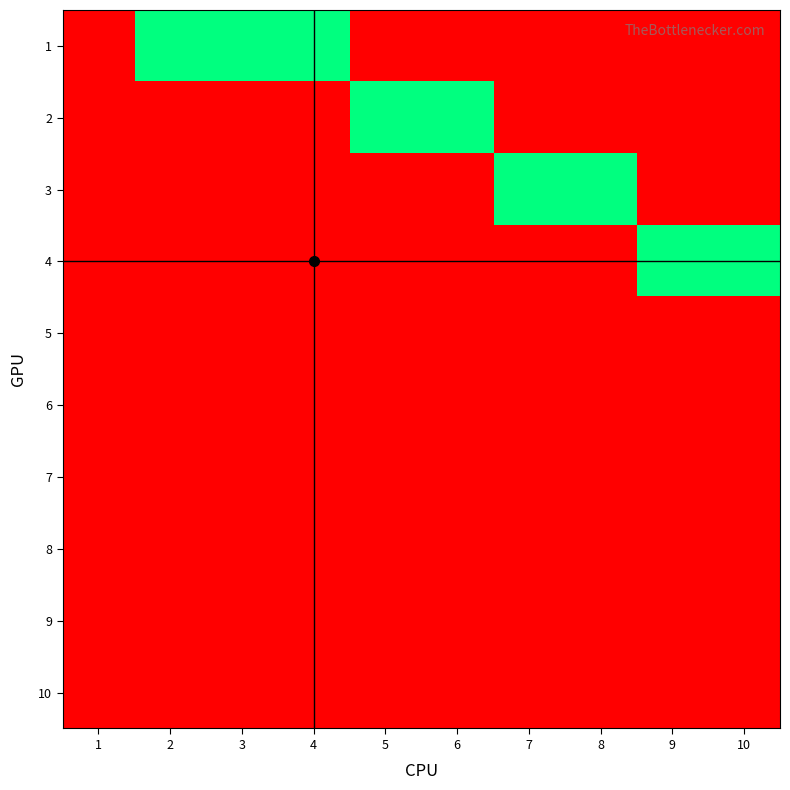

Reading left to right, list all the values displayed in this chart.

1: 1=0	2=1	3=1	4=1	5=0	6=0	7=0	8=0	9=0	10=0
2: 1=0	2=0	3=0	4=0	5=1	6=1	7=0	8=0	9=0	10=0
3: 1=0	2=0	3=0	4=0	5=0	6=0	7=1	8=1	9=0	10=0
4: 1=0	2=0	3=0	4=0	5=0	6=0	7=0	8=0	9=1	10=1
5: 1=0	2=0	3=0	4=0	5=0	6=0	7=0	8=0	9=0	10=0
6: 1=0	2=0	3=0	4=0	5=0	6=0	7=0	8=0	9=0	10=0
7: 1=0	2=0	3=0	4=0	5=0	6=0	7=0	8=0	9=0	10=0
8: 1=0	2=0	3=0	4=0	5=0	6=0	7=0	8=0	9=0	10=0
9: 1=0	2=0	3=0	4=0	5=0	6=0	7=0	8=0	9=0	10=0
10: 1=0	2=0	3=0	4=0	5=0	6=0	7=0	8=0	9=0	10=0